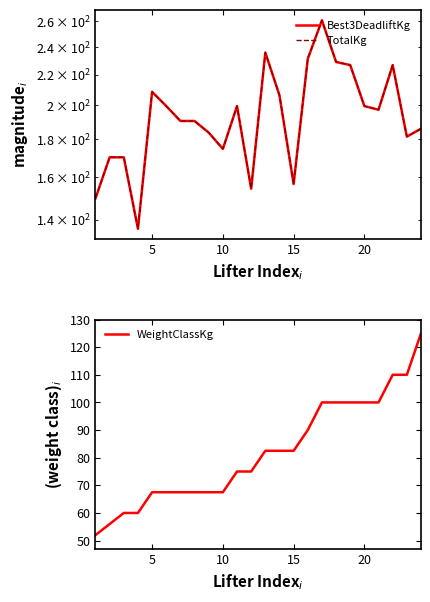

What is the highest value of the WeightClassKg series?

125.0